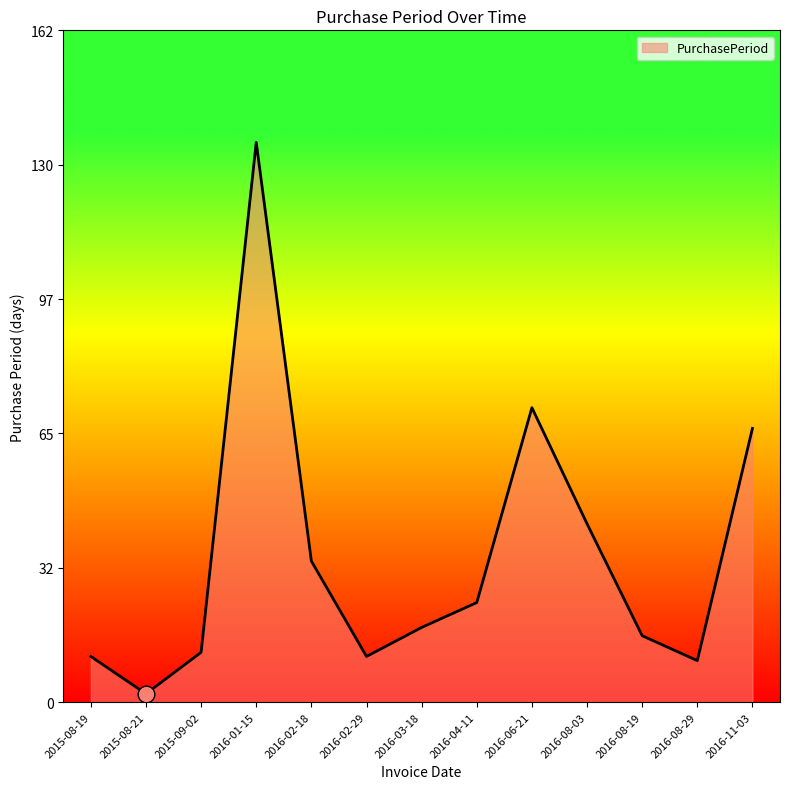

Is it true that the value at 2016-01-15 is 135?

True